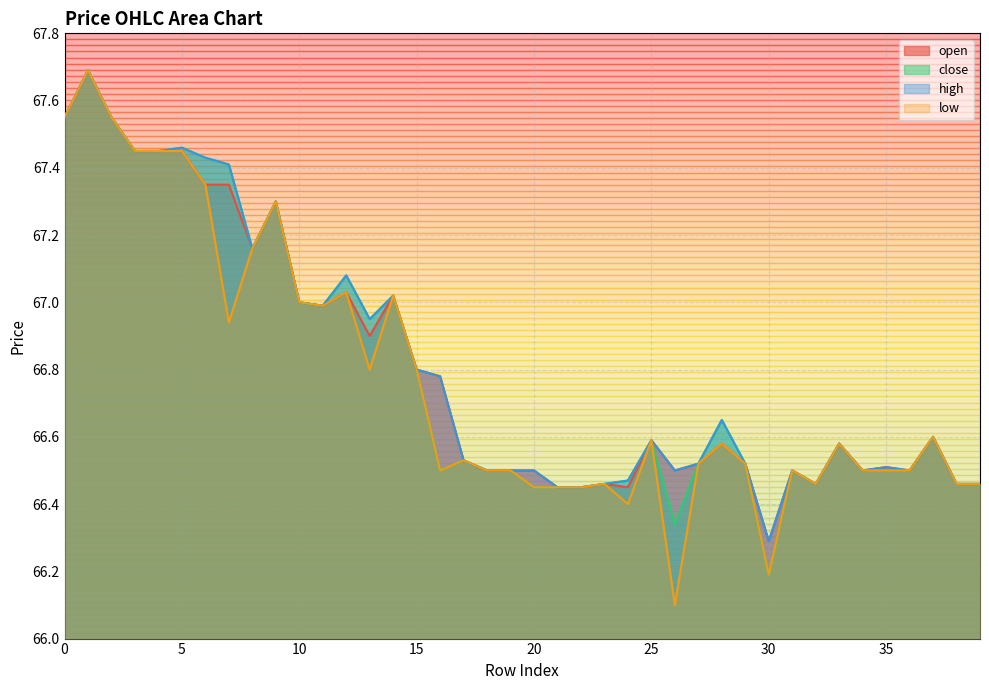

Which series has the largest total across all categories?

high